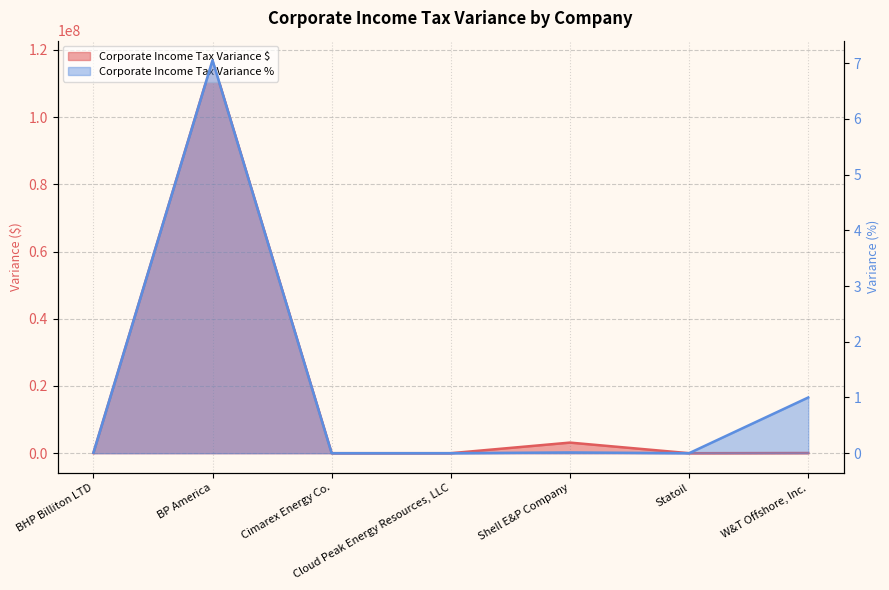

In Corporate Income Tax Variance %, how many points are higher than both neighbors (excluding endpoints)?

2